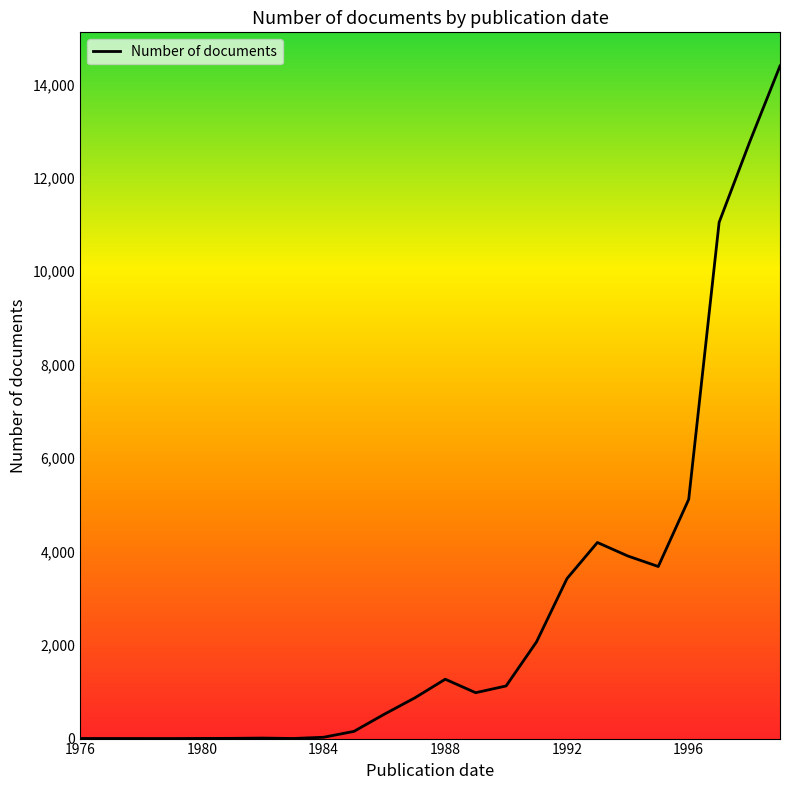

What is the maximum value shown in the chart?

14393